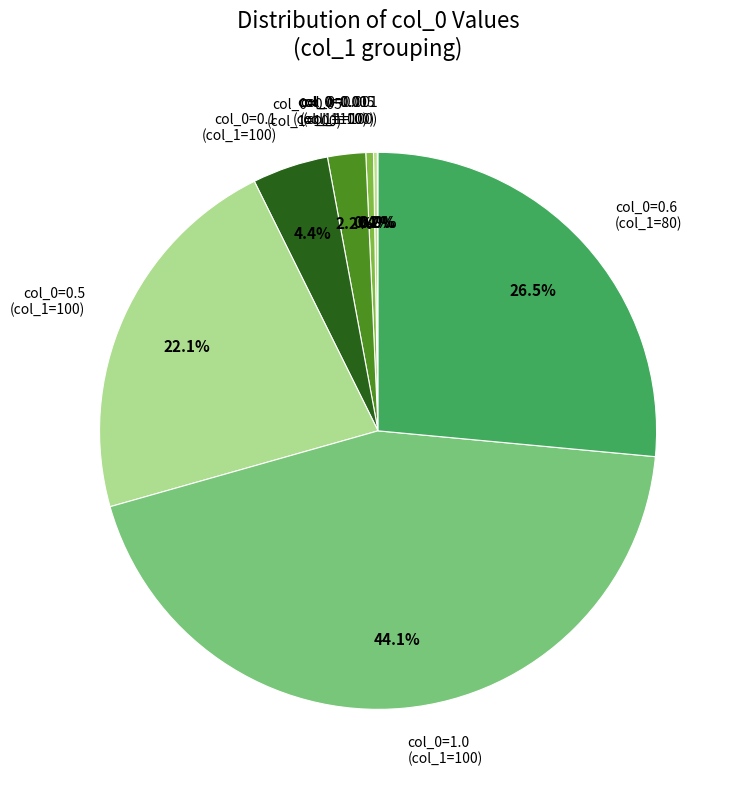

Is it true that col_0=0.1 is 4% of the pie?

True